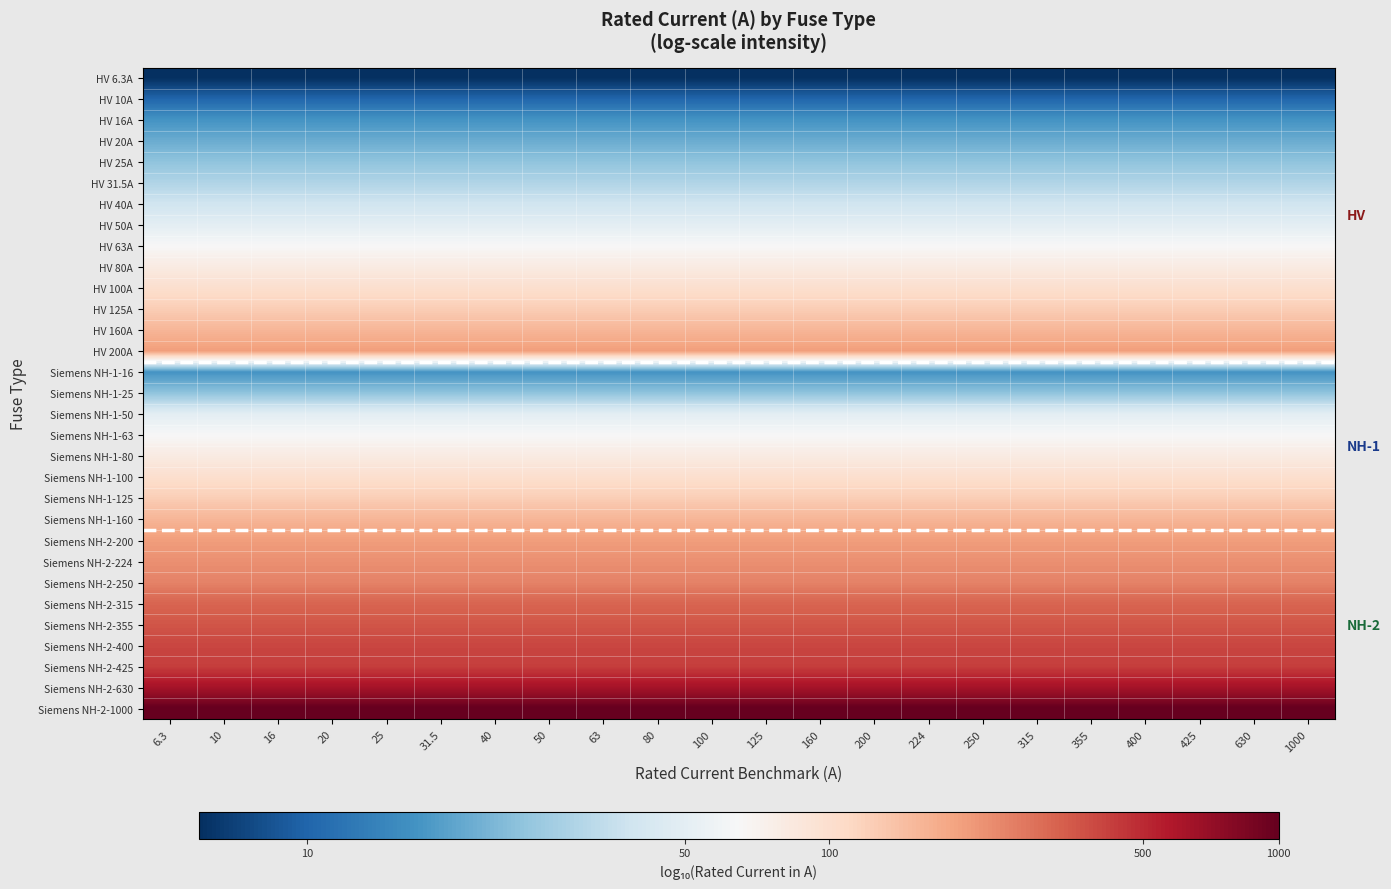

What is the total value across all series at 63?

60.2